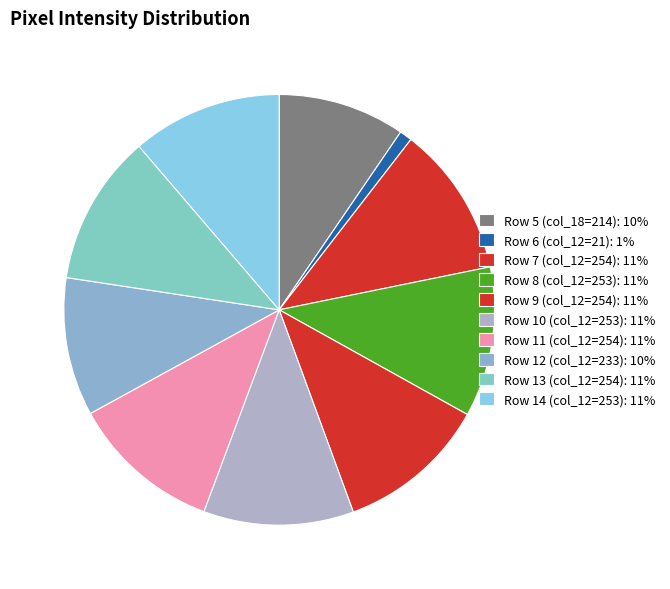

The Row 14 (col_12=253) slice represents 11% of the pie. True or false?

True